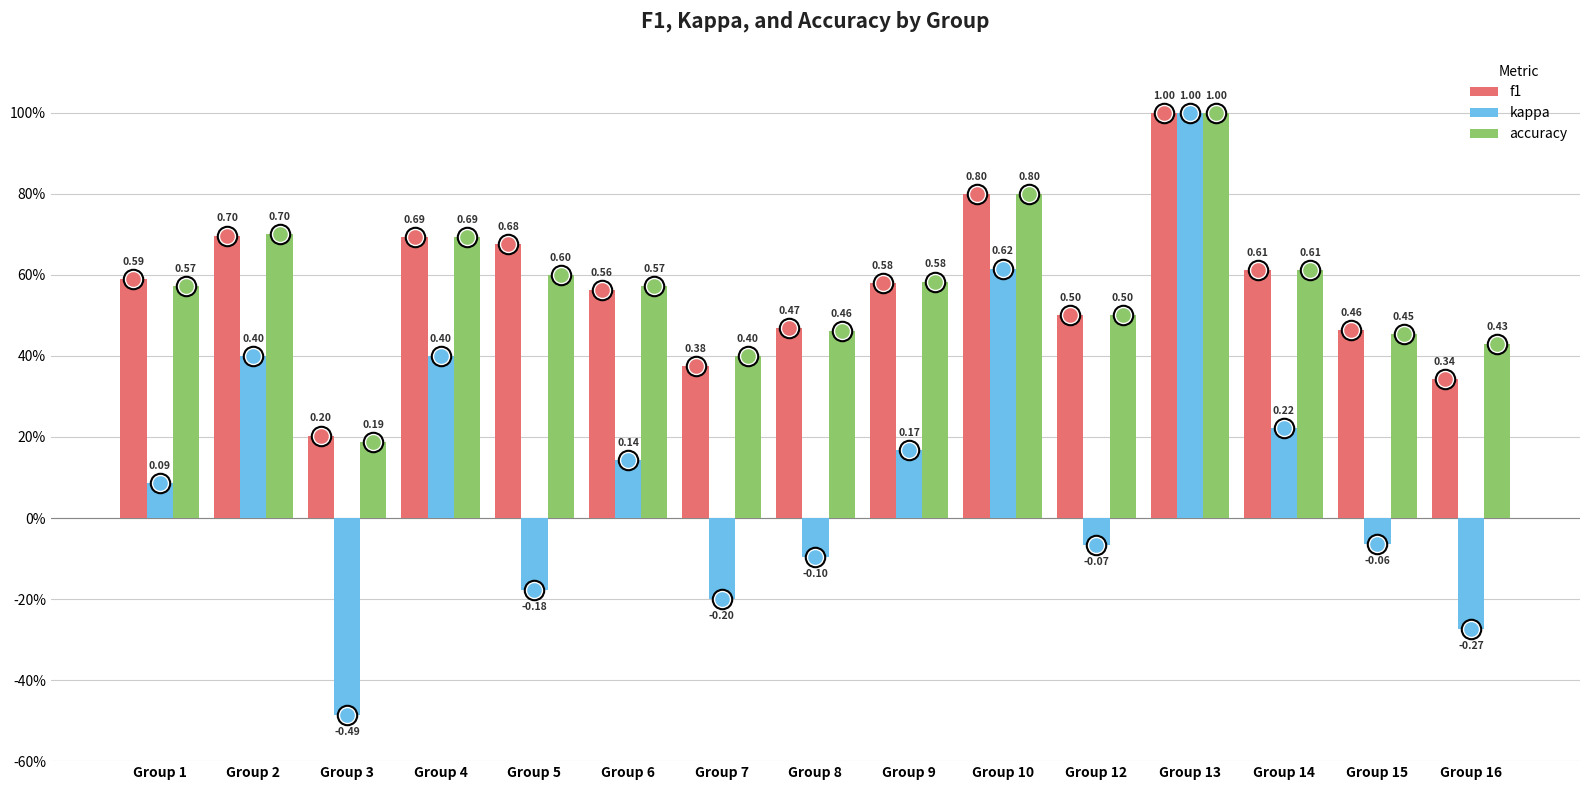

Does the chart contain stacked bars?

No